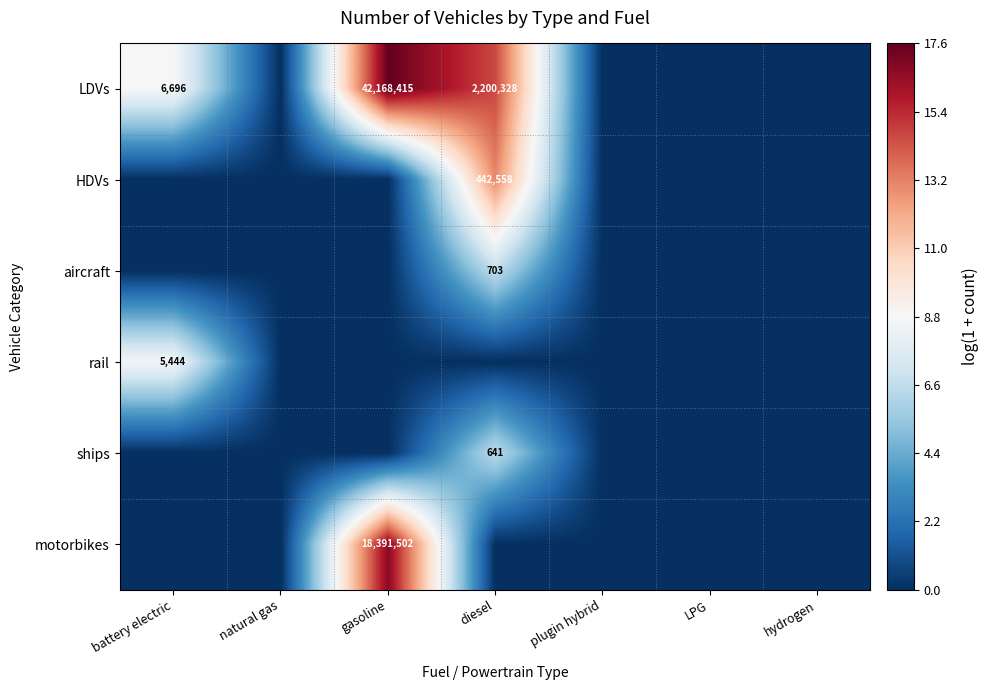

True or false: LDVs has a value of 3483128 at diesel.

False